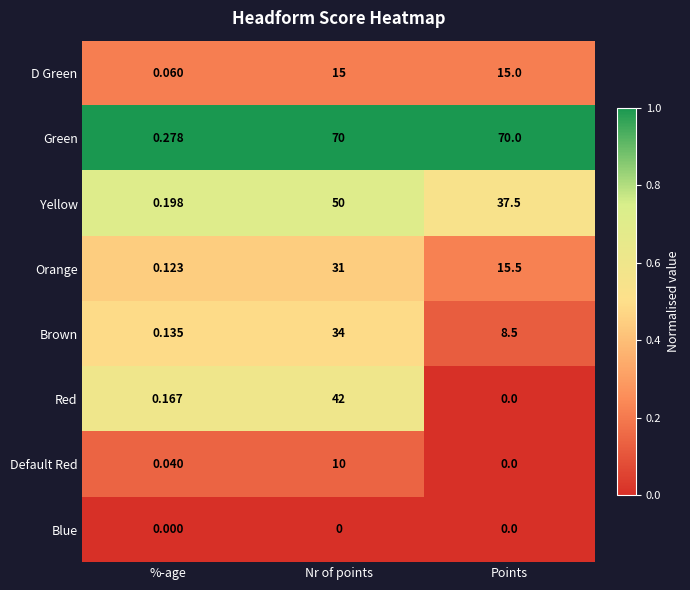

At which label is Orange closest to 15?

Points